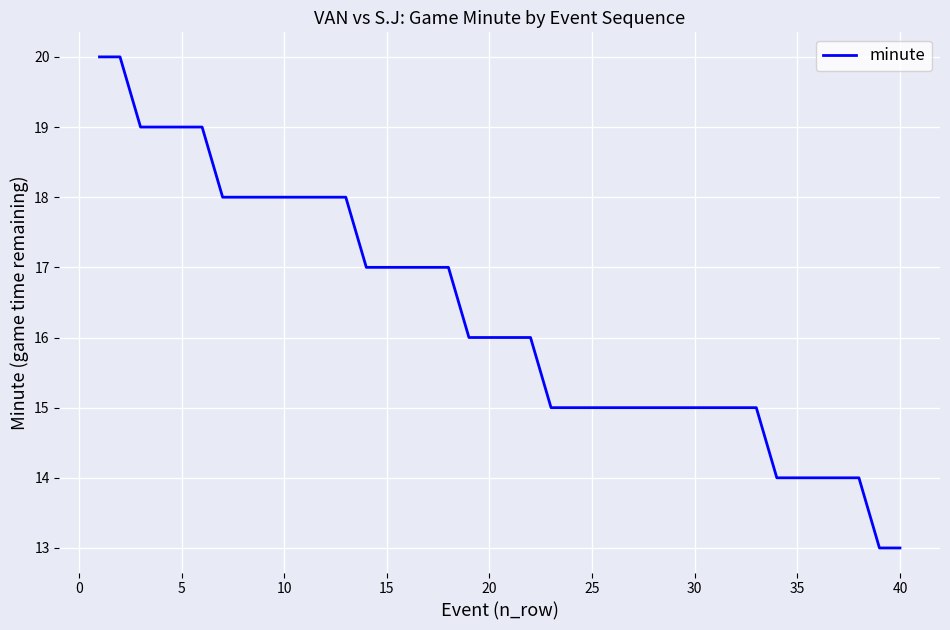

Is this an area chart (filled region under the line)?

No